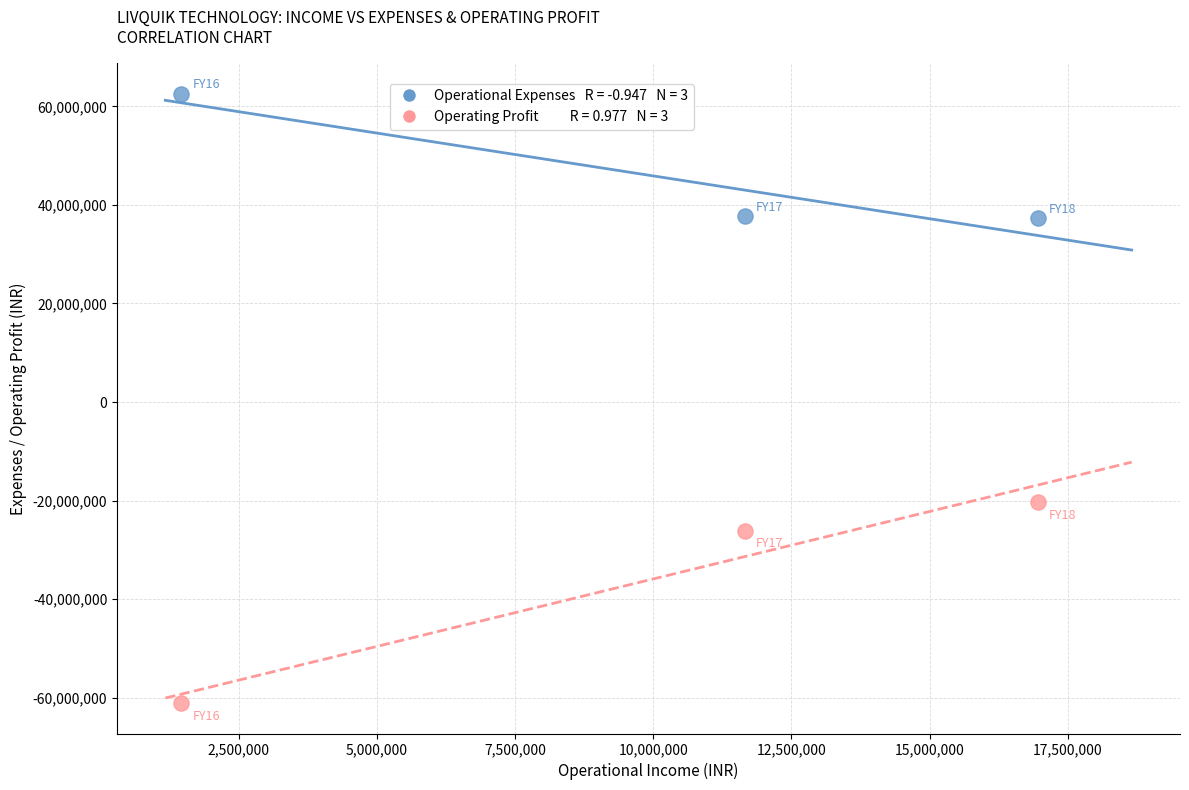

Across all data points, what is the range of X values (max minus min)?

15501683.8